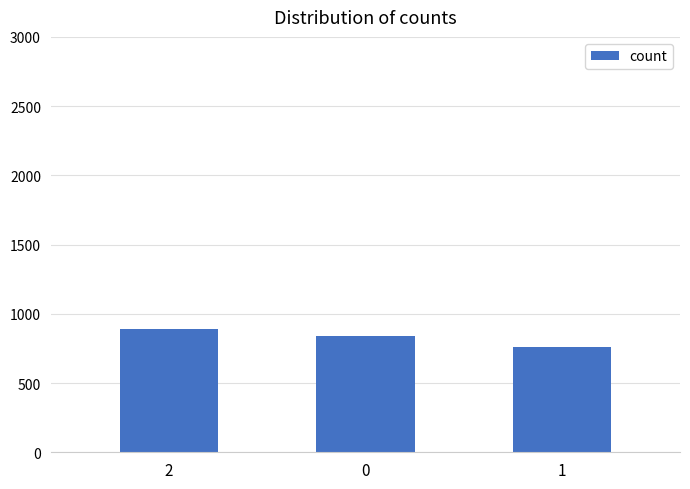

Is it true that the value at 0 is 840?

True